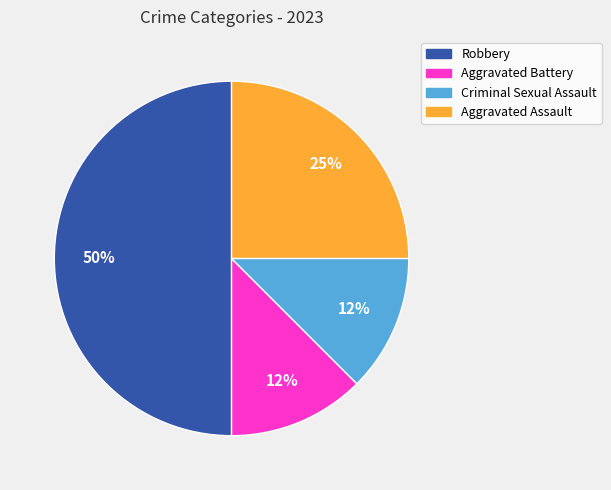

Which has a higher value, Aggravated Assault or Robbery?

Robbery